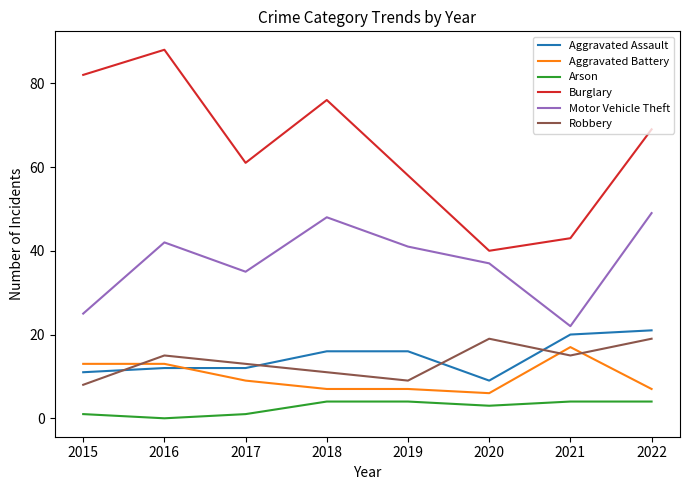

Does the chart have visible grid lines?

No